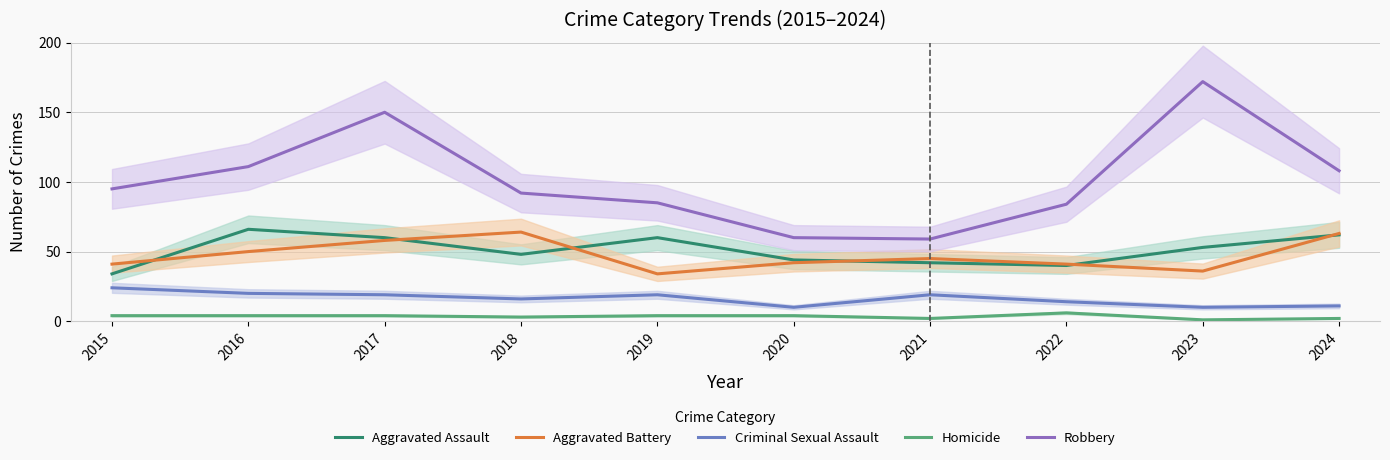

What is the difference between the Robbery values at 2016 and 2022?

27